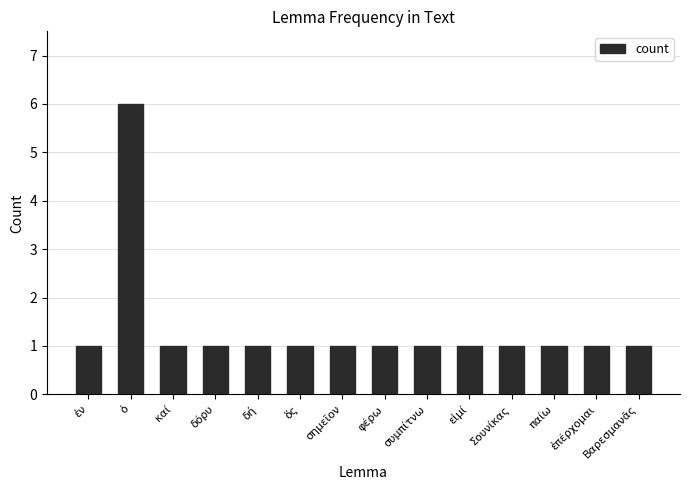

Is it true that the value at ὁ is 9?

False